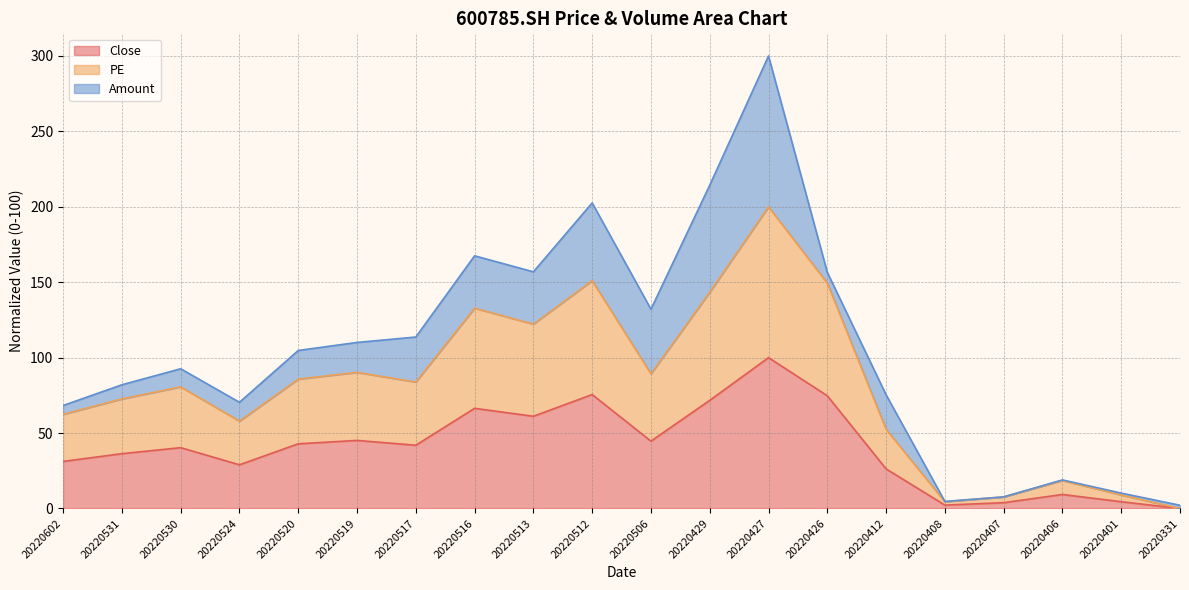

What are all the series names shown in the legend?

Close, PE, Amount